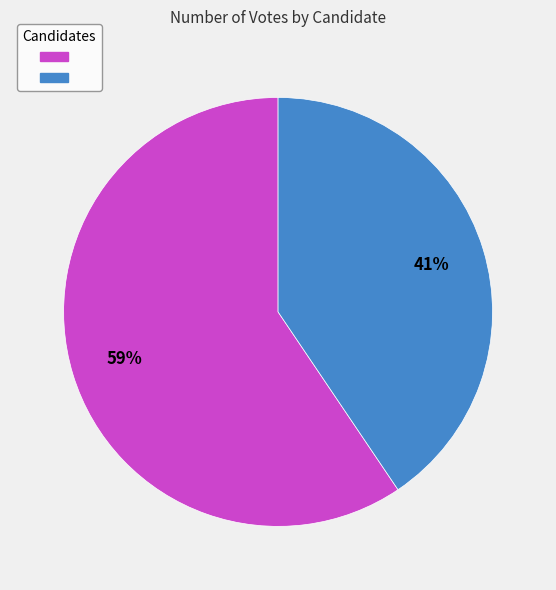

Count the number of slices in the pie.

2